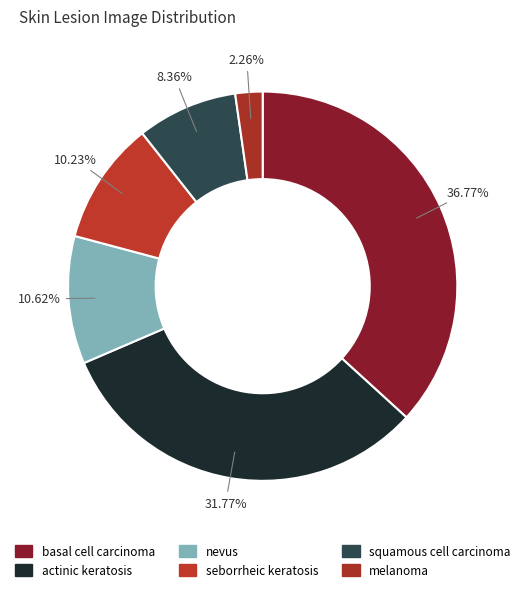

Rank the categories by value from highest to lowest.

basal cell carcinoma, actinic keratosis, nevus, seborrheic keratosis, squamous cell carcinoma, melanoma